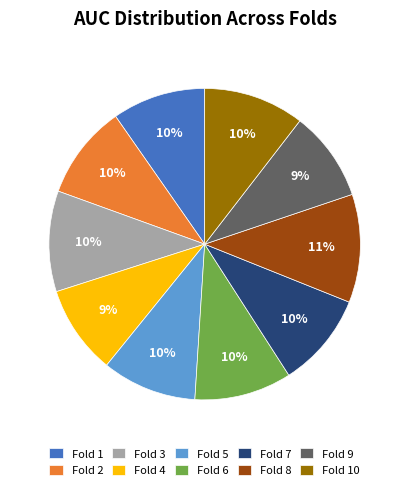

Between Fold 8 and Fold 2, which is larger?

Fold 8